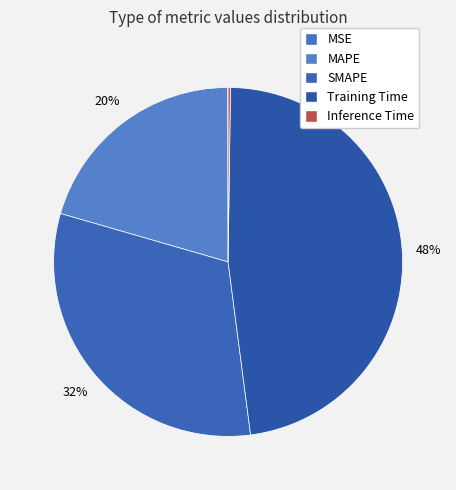

Does Training Time represent more than half of the total?

No